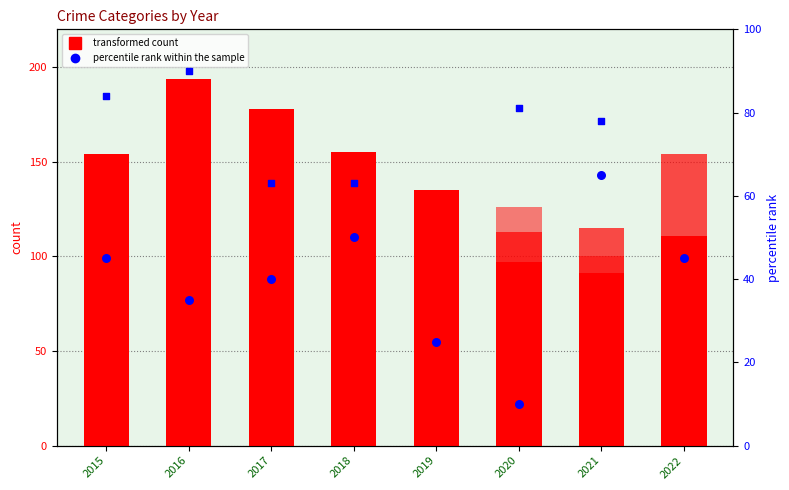

What is the total value across all series at 2019?

465